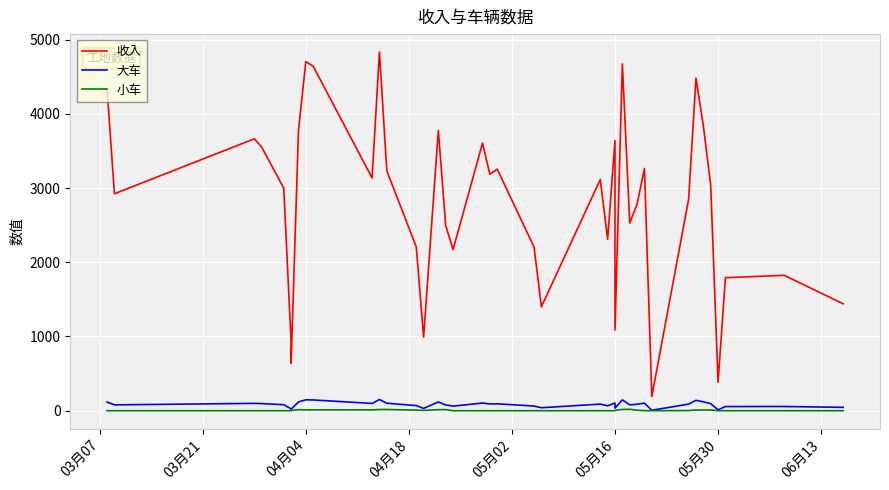

What is the average value of the 小车 series?

5